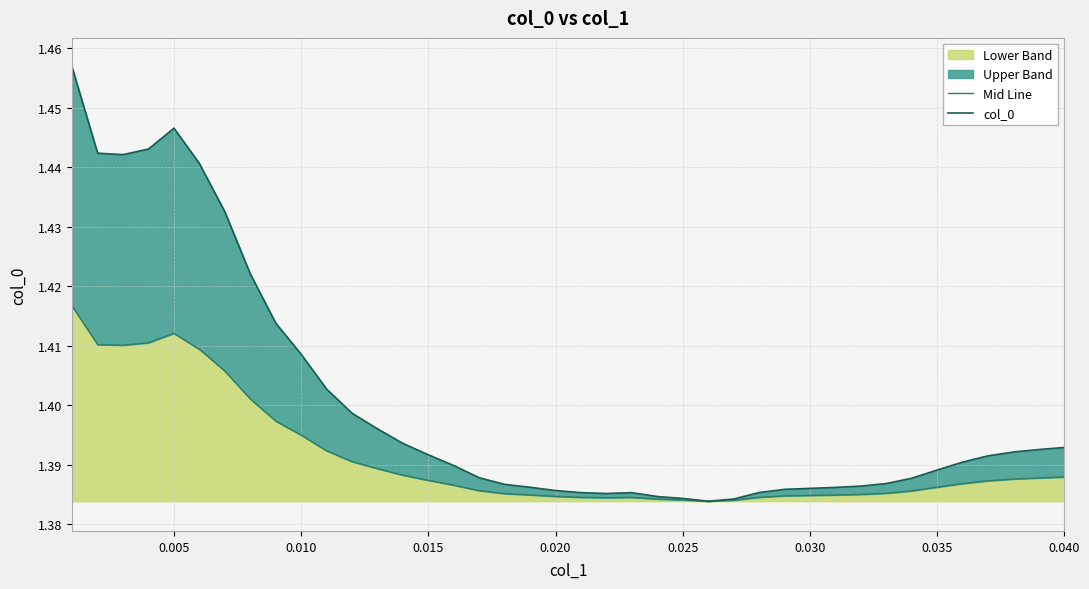

Count the number of categories in the chart.

40